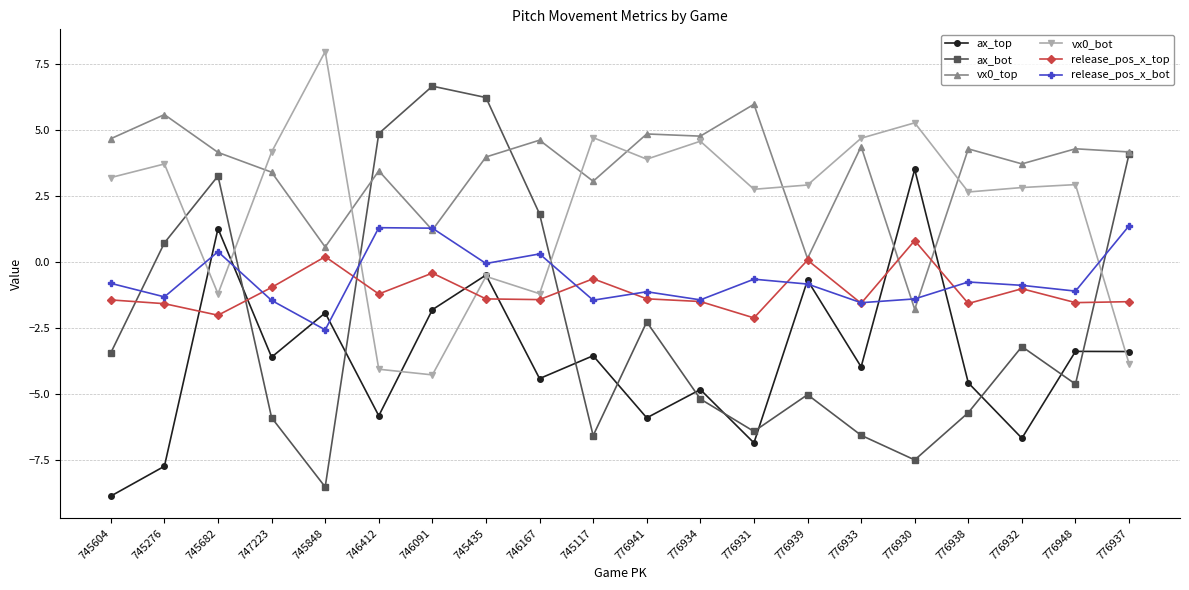

How many intersections are there between ax_top and ax_bot?

10